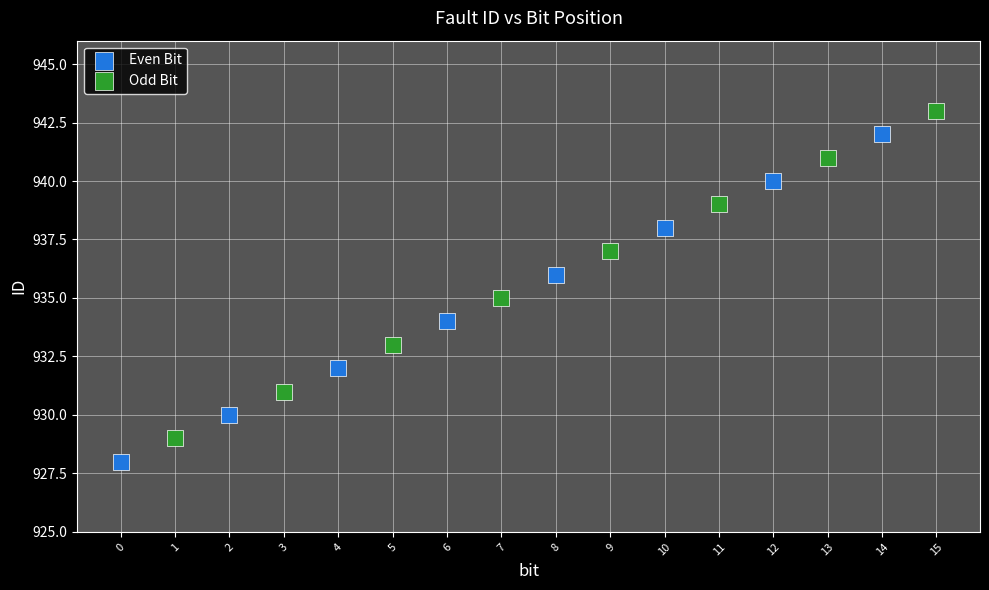

Which series reaches the minimum Y coordinate?

Even Bit